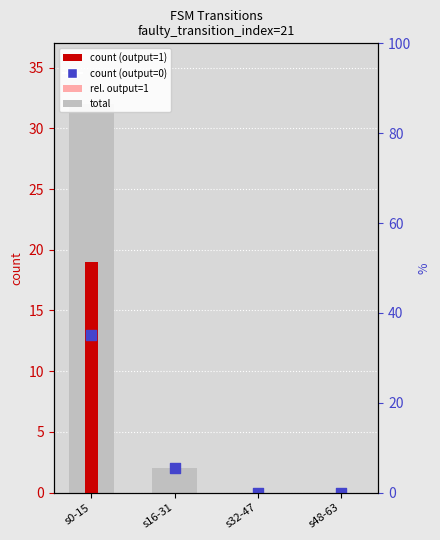

What are all the series names shown in the legend?

total, count (output=1), rel. output=1, count (output=0)